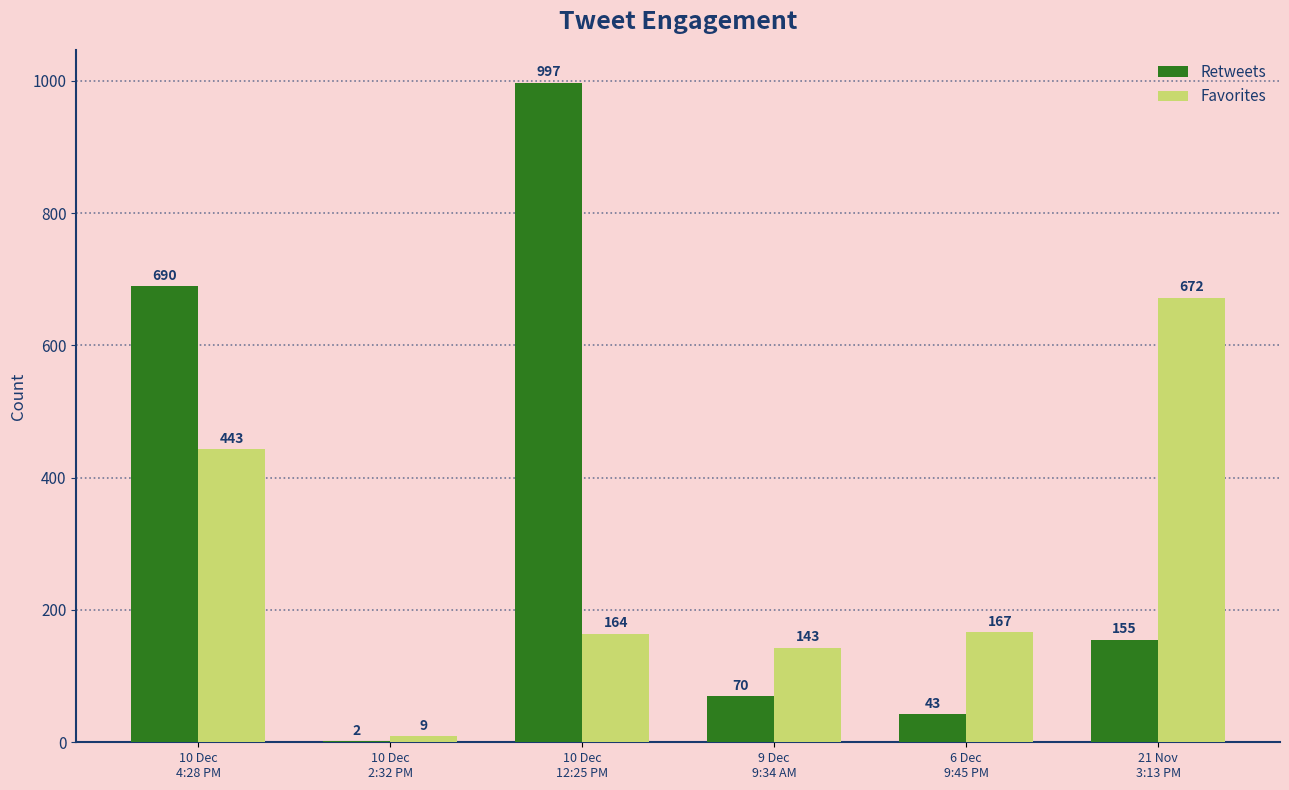

What is the sum of all Favorites values?

1598